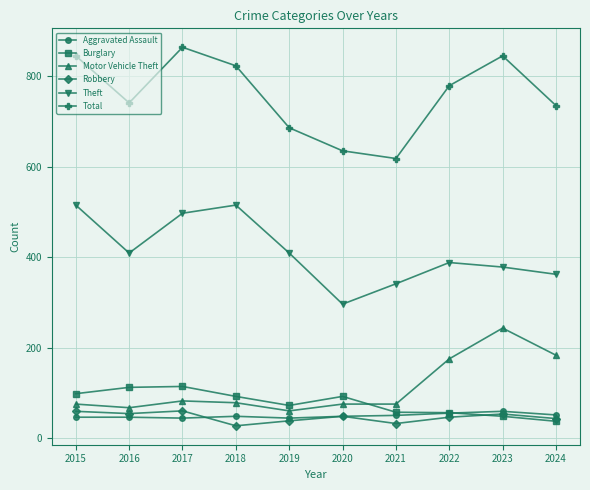

How many interior local peaks does the Theft series have?

2